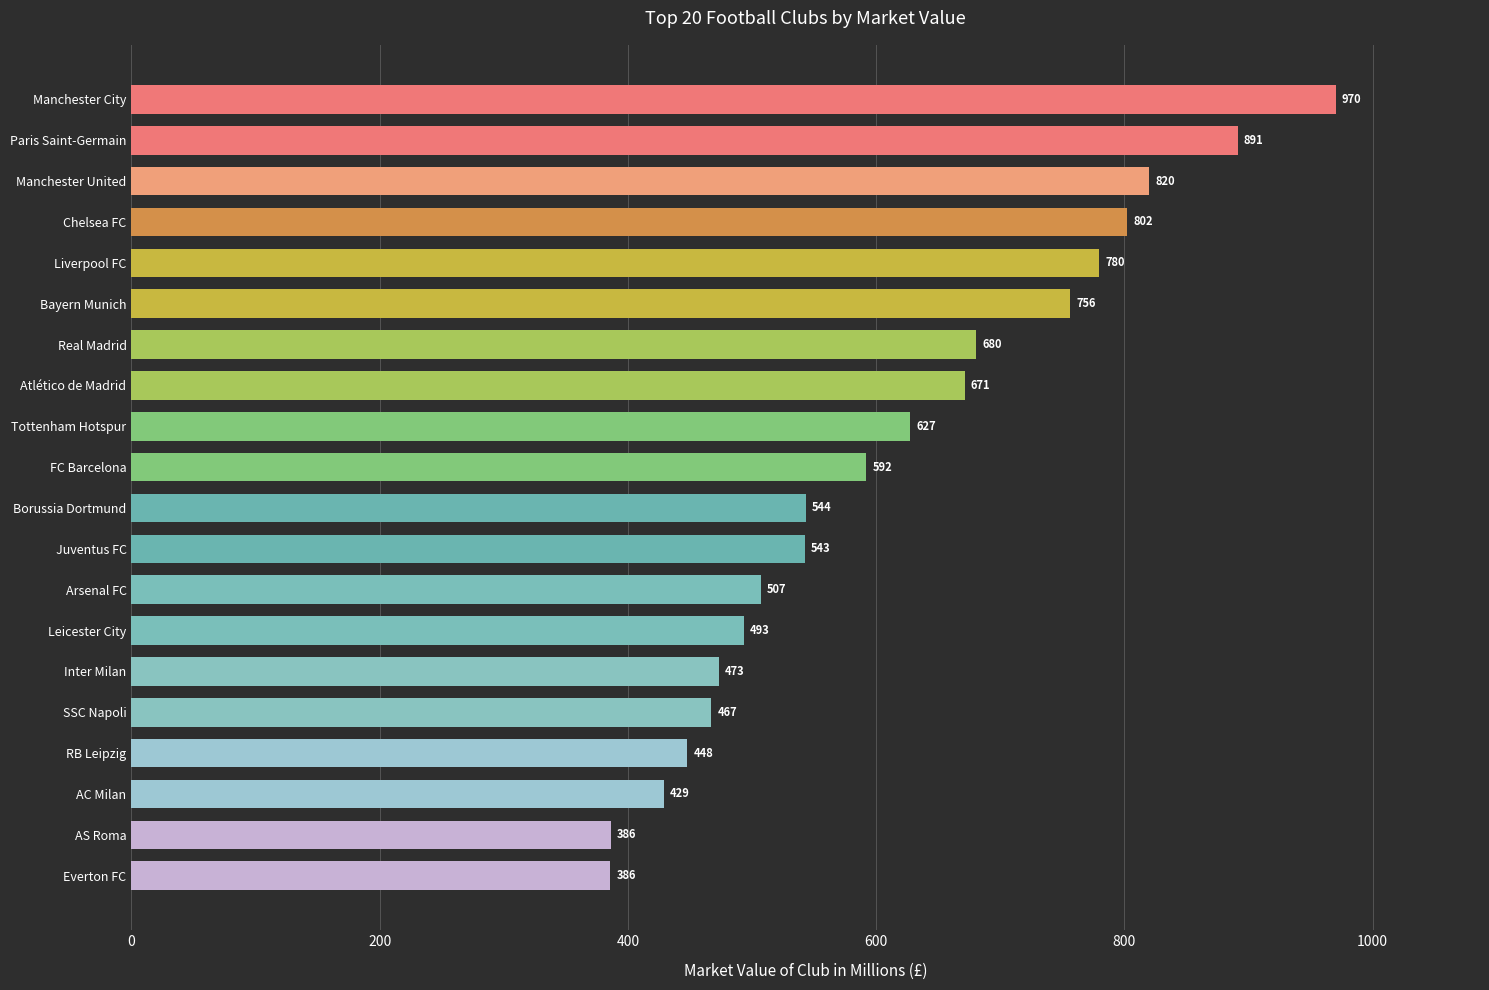

Which label corresponds to the largest value in the chart?

Manchester City